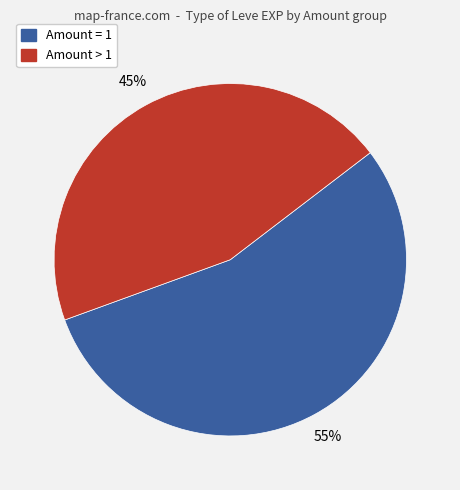

To the nearest percent, what is the difference between the largest and smallest slice percentages?

10%